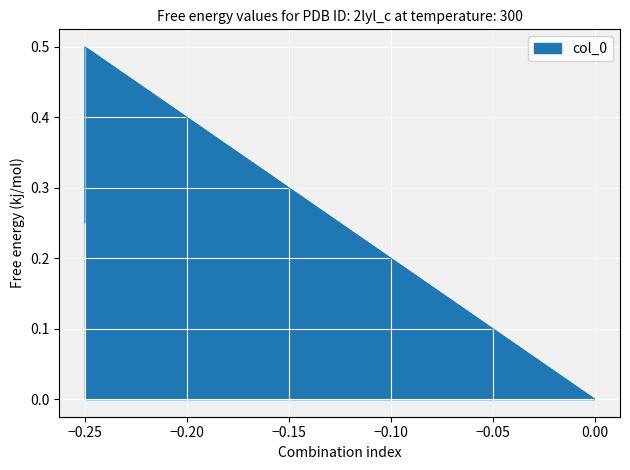

Reading right to left, extract all data points from this chart.

0.0=0.0	-0.25=0.5	-0.25=0.2